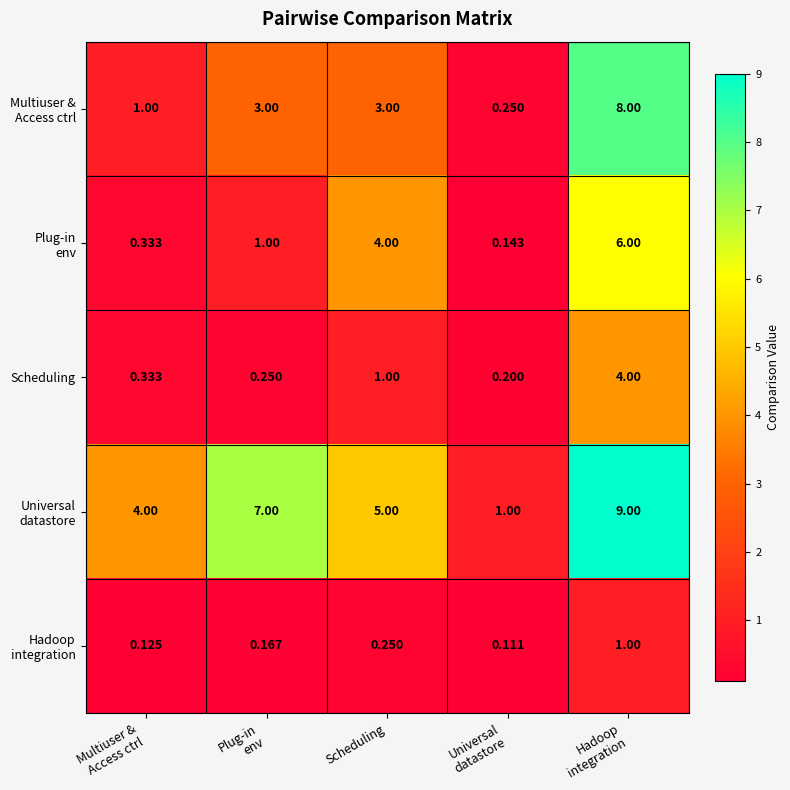

Count the number of categories in the chart.

5